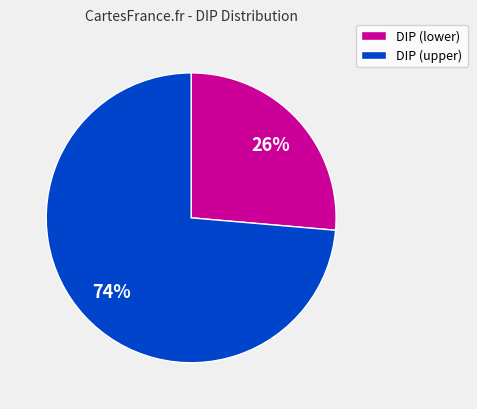

To the nearest percent, what is the average slice percentage?

50%